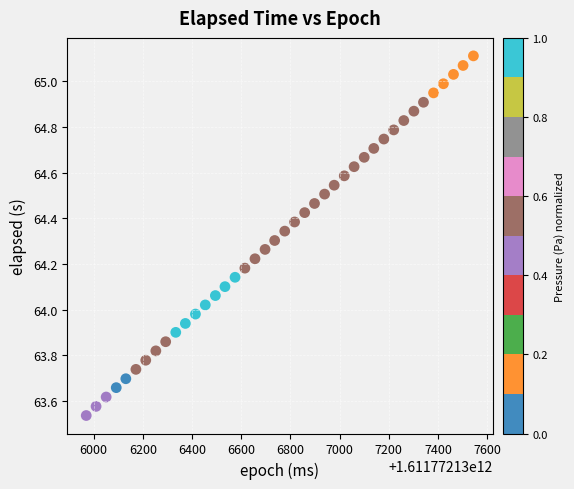

What is the range of Y values (max minus min)?

1.6